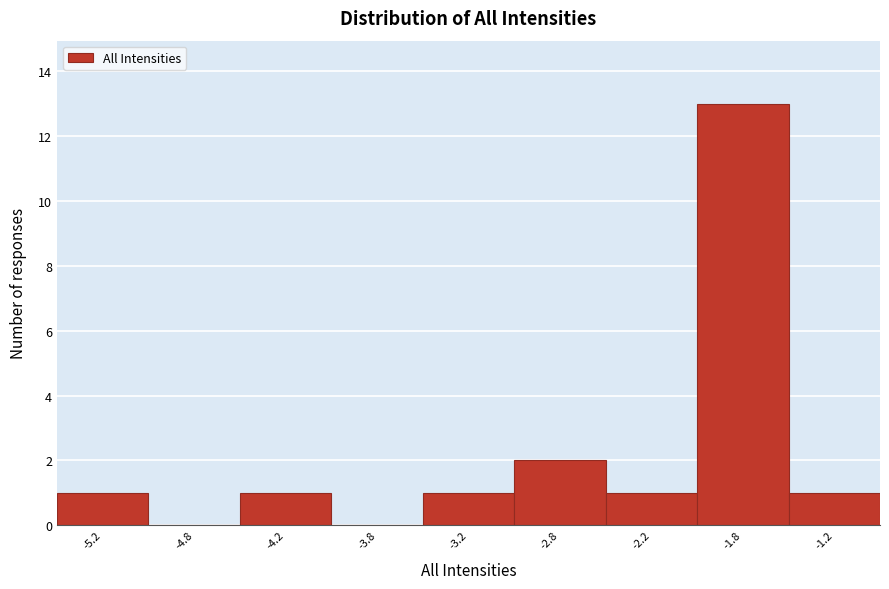

Reading left to right, list all the values displayed in this chart.

-5.2=1	-4.8=0	-4.2=1	-3.8=0	-3.2=1	-2.8=2	-2.2=1	-1.8=13	-1.2=1